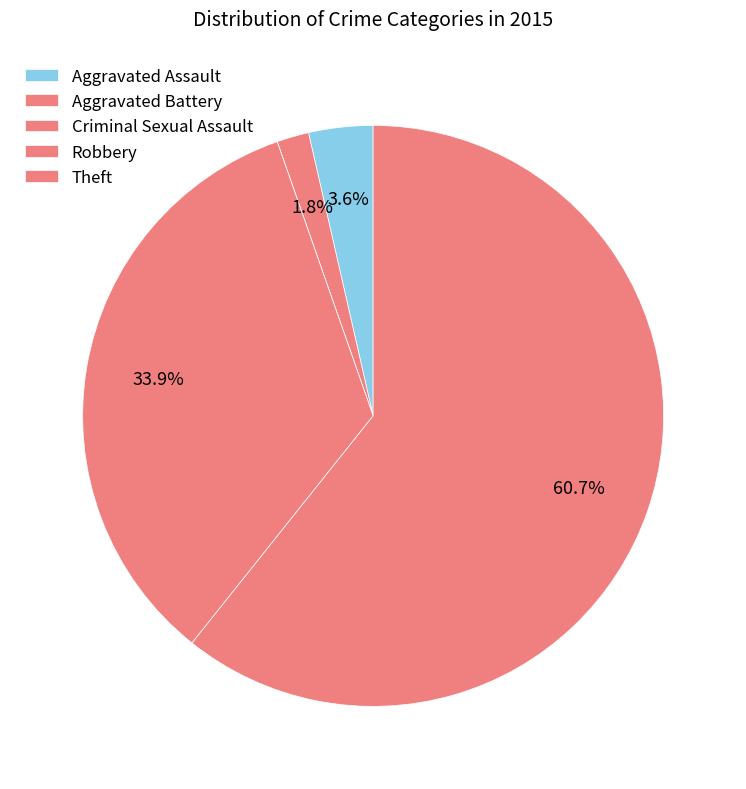

Rank the categories by value from lowest to highest.

Criminal Sexual Assault, Aggravated Battery, Aggravated Assault, Robbery, Theft